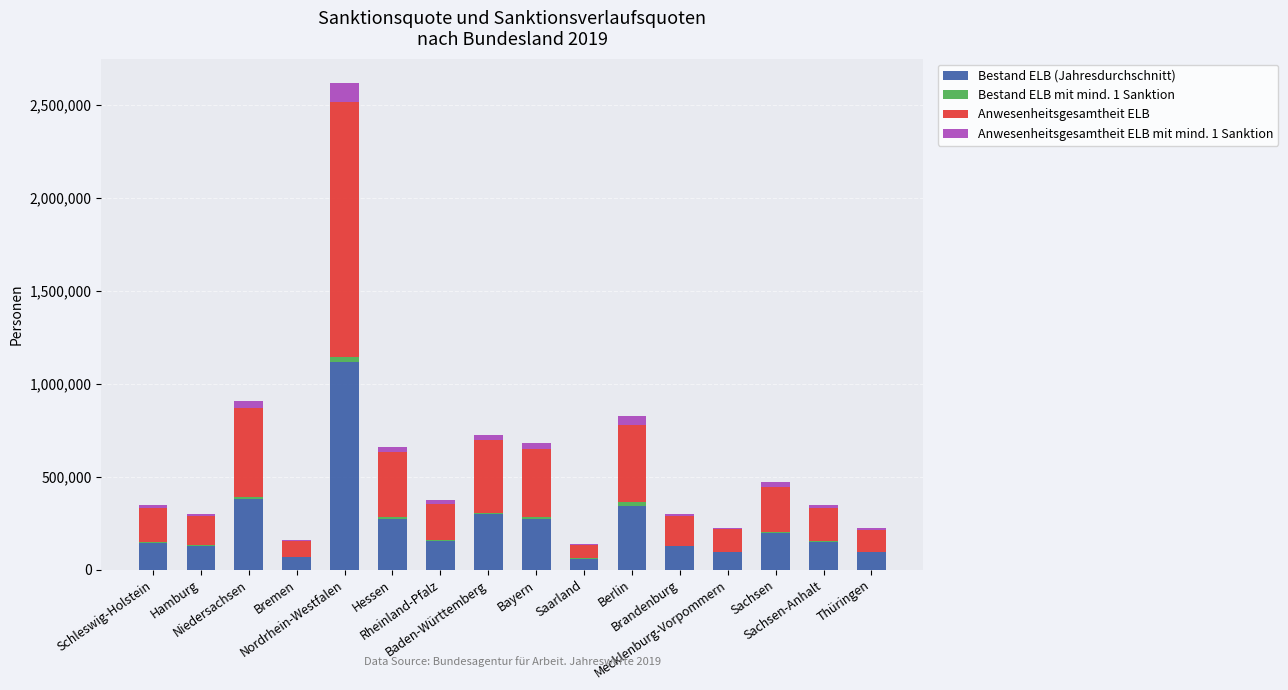

What is the average value of the Bestand ELB (Jahresdurchschnitt) series?

243375.5